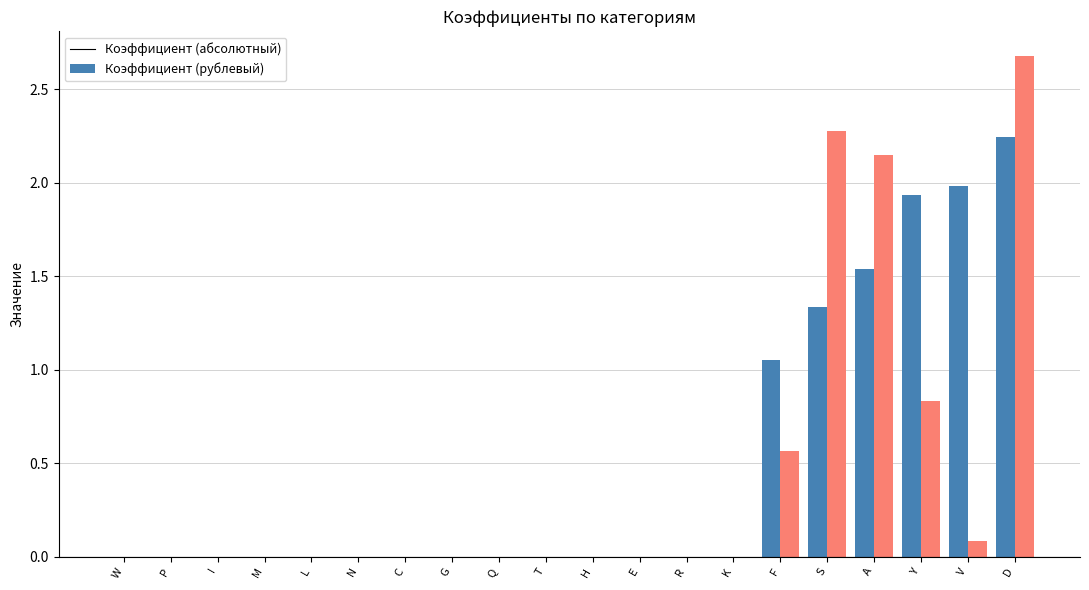

What is the greatest value displayed?

2.7